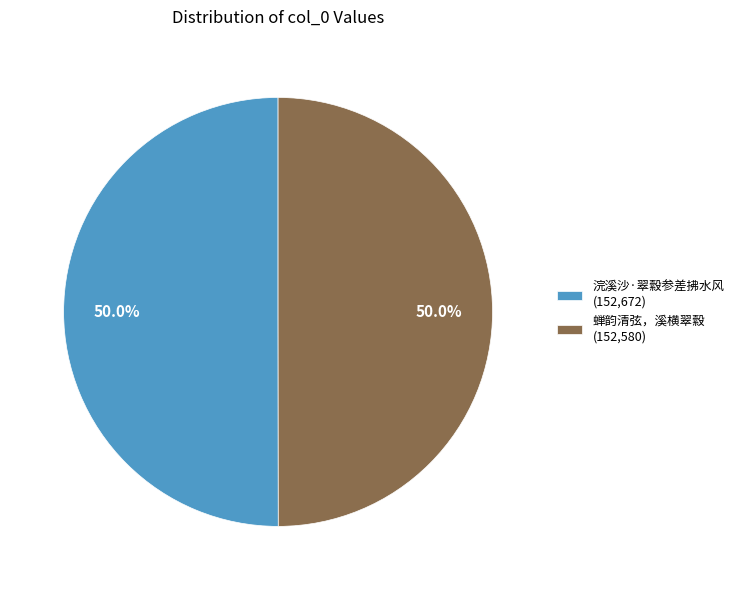

True or false: 浣溪沙·翠縠参差拂水风 accounts for 60% of the total.

False